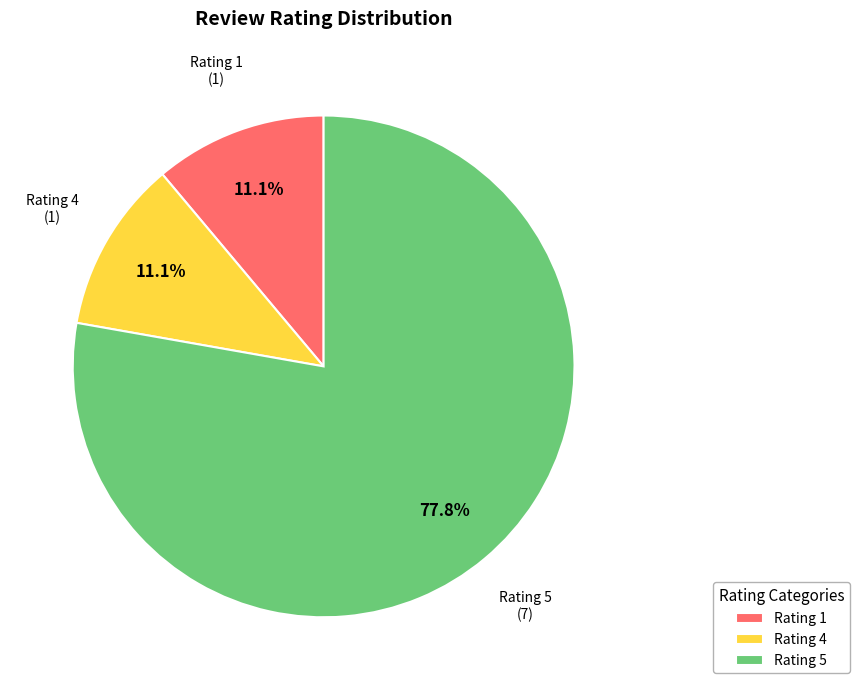

To the nearest percent, what is the average slice percentage?

33%